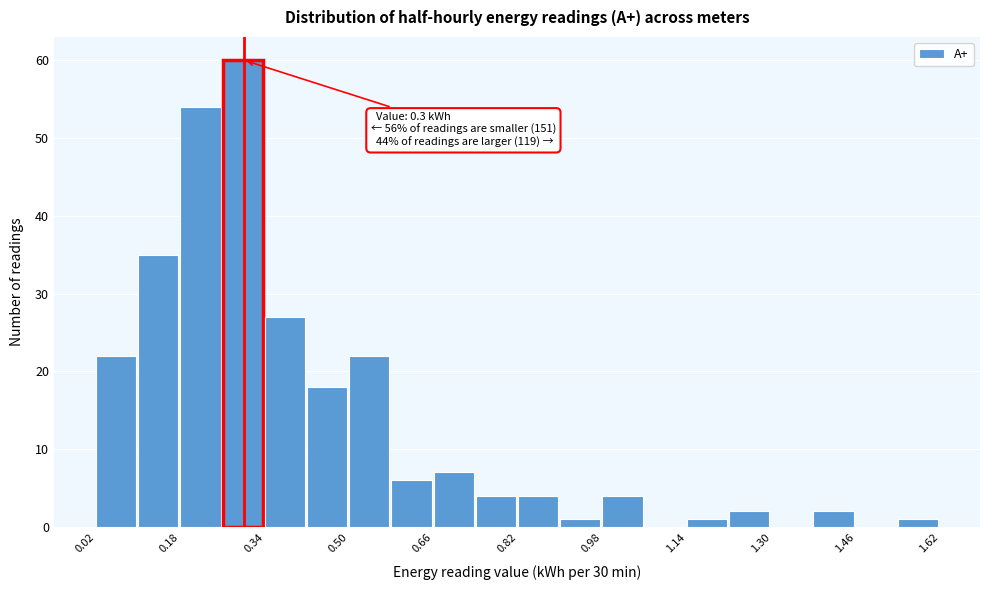

Around what value on the x-axis is the tallest bar? Give the approximate position of its centre, as read against the axis.

0.30